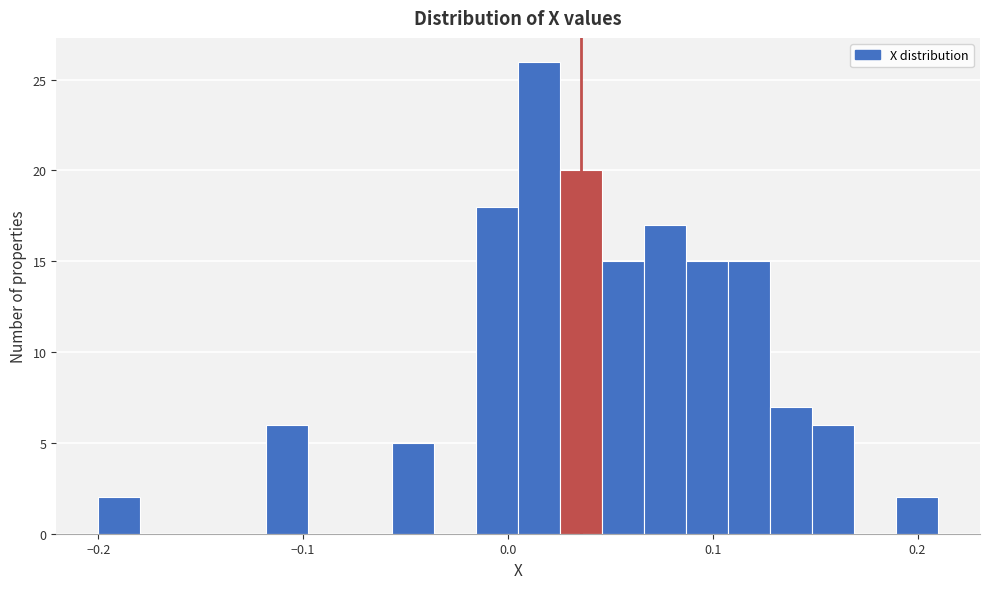

Read against the x-axis, roughly where is the centre of the tallest bar?

0.02